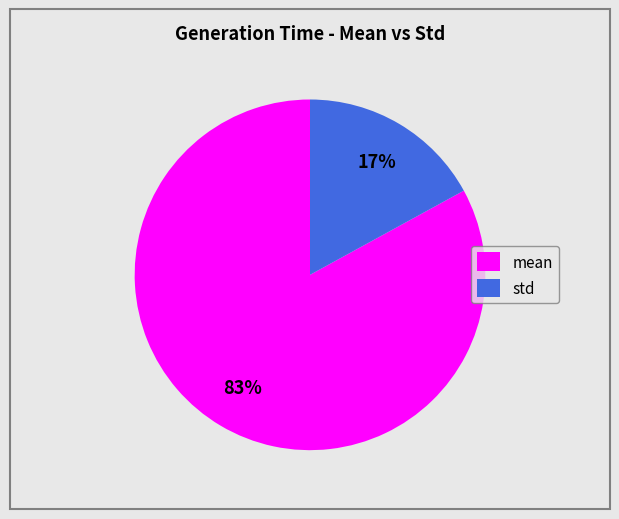

The mean slice represents 75% of the pie. True or false?

False